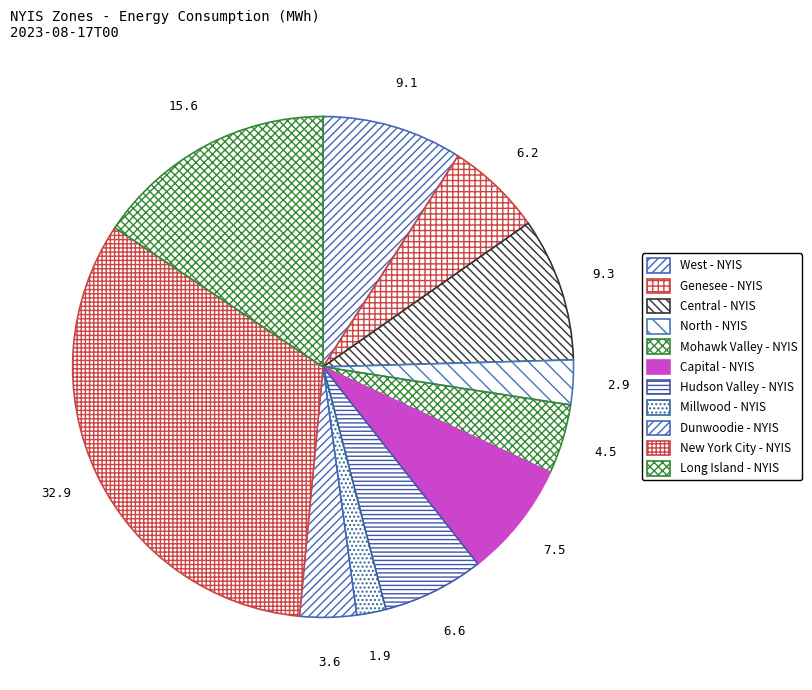

Is West - NYIS the majority of the pie?

No